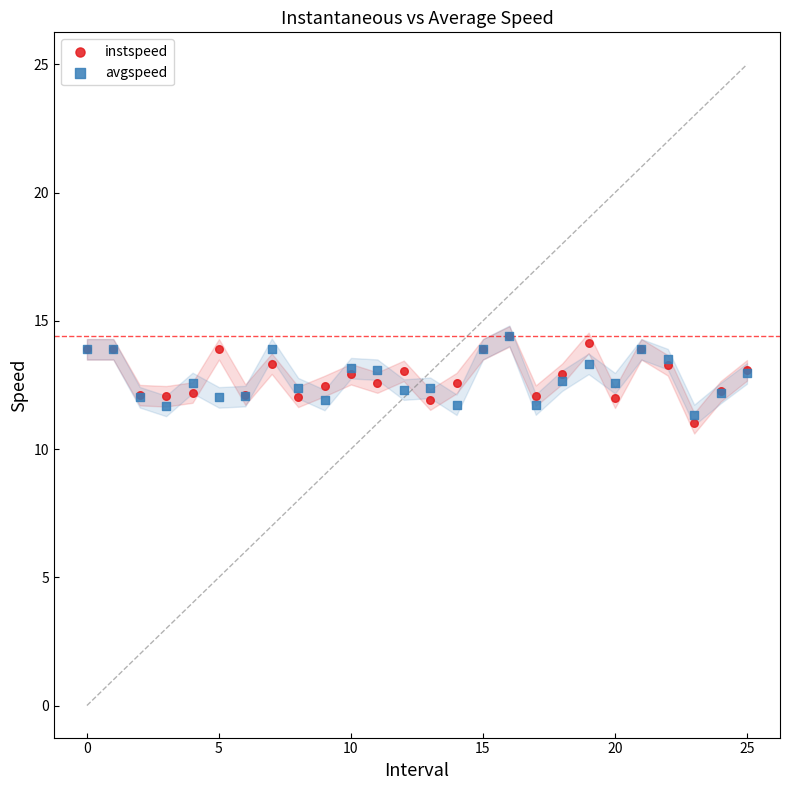

What are all the series names shown in the legend?

instspeed, avgspeed